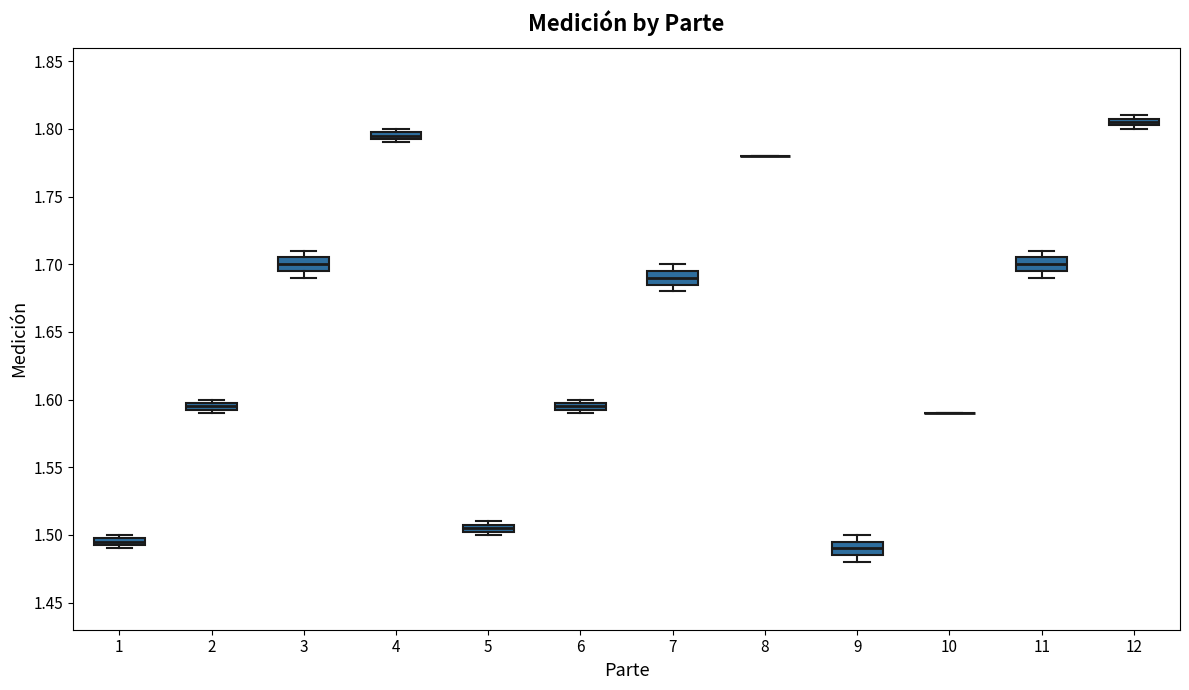

Where does the median line of the box at x = 3 sit on the y-axis? The values are not printed on the chart, so give them approximately, as read against the axis.

1.700